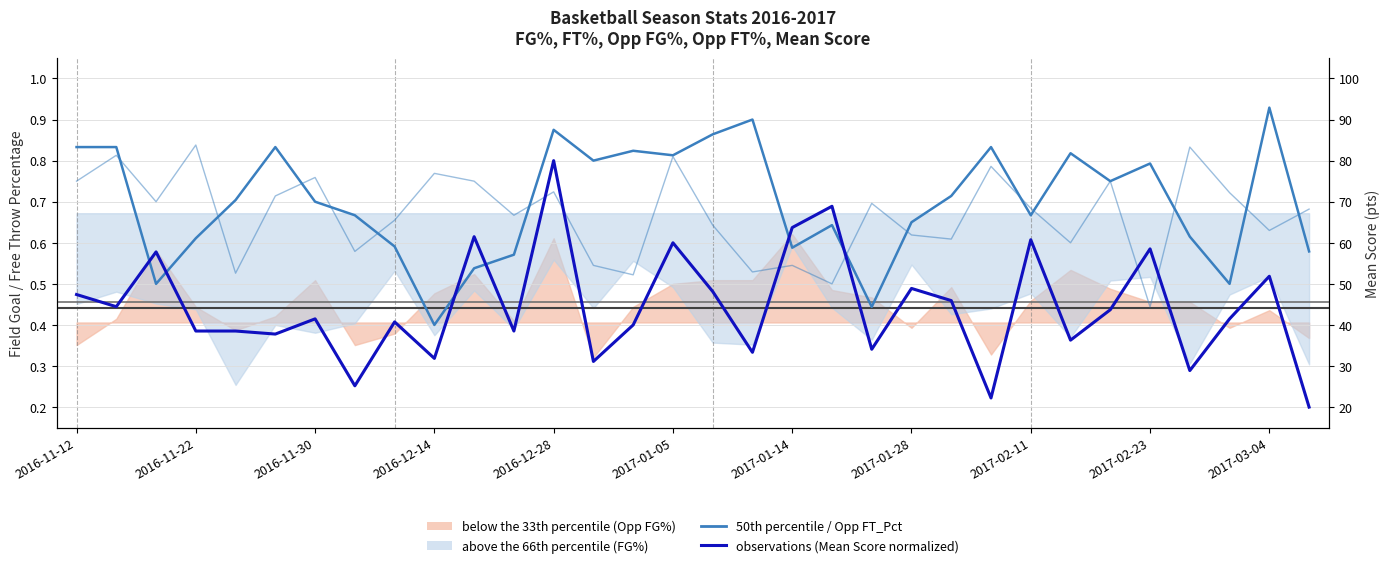

Which series has the largest total across all categories?

50th percentile (median)